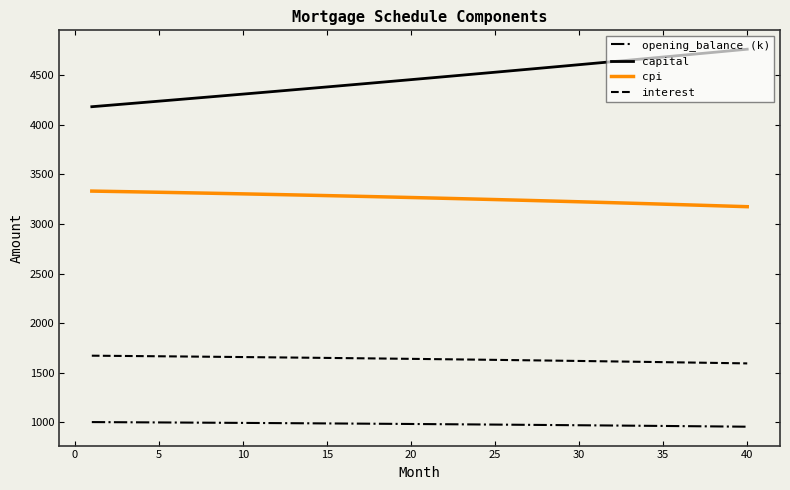

How many distinct data groups are displayed?

4